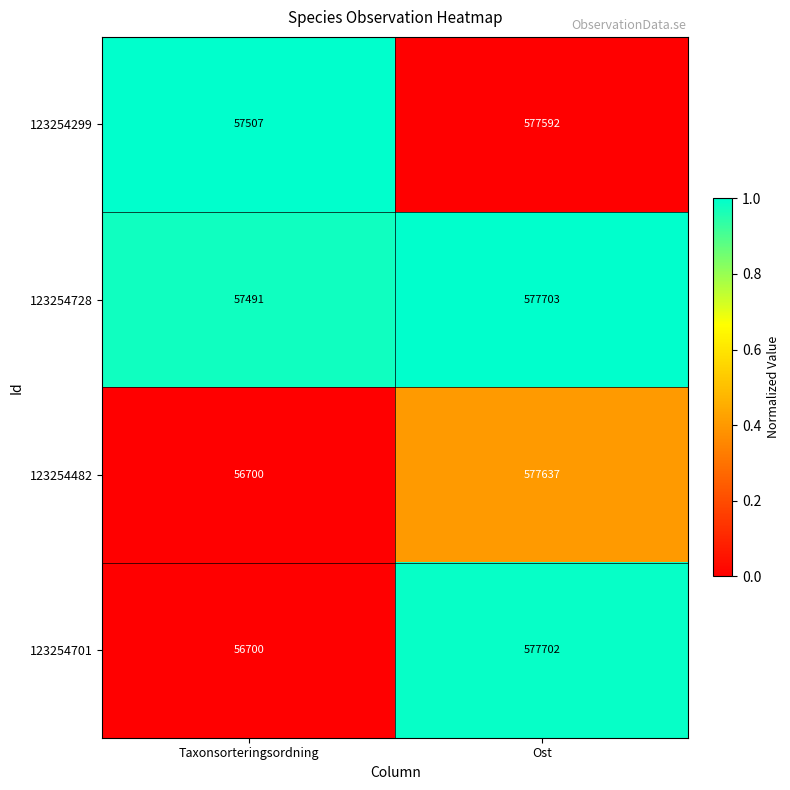

What is the difference between the 123254701 values at Taxonsorteringsordning and Ost?

521002